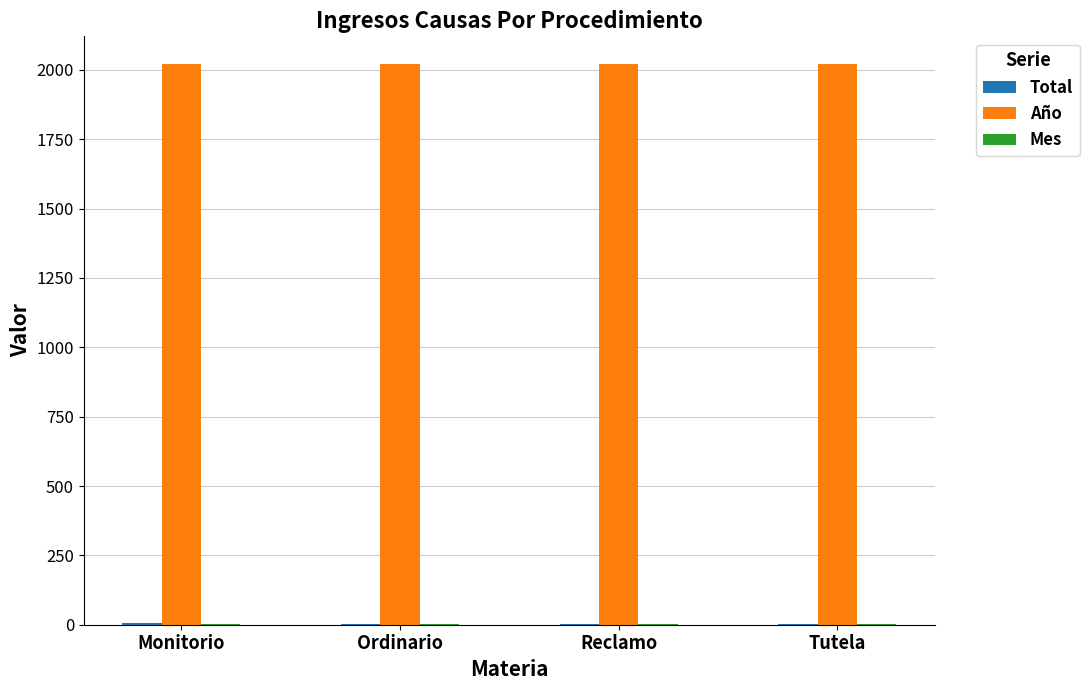

True or false: Año has a value of 2020 at Ordinario.

True